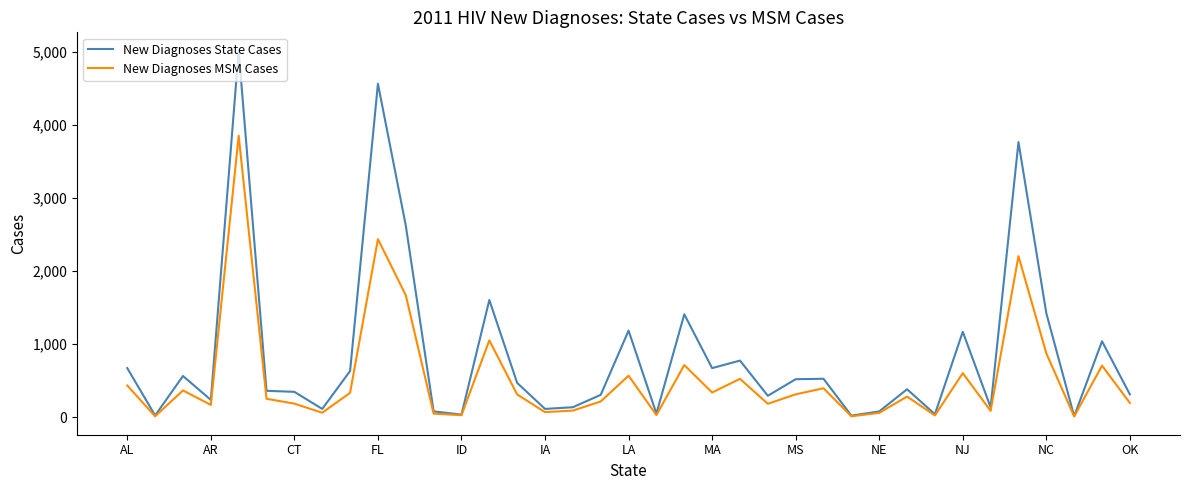

List the series in order of their overall mean, lowest first.

New Diagnoses MSM Cases, New Diagnoses State Cases